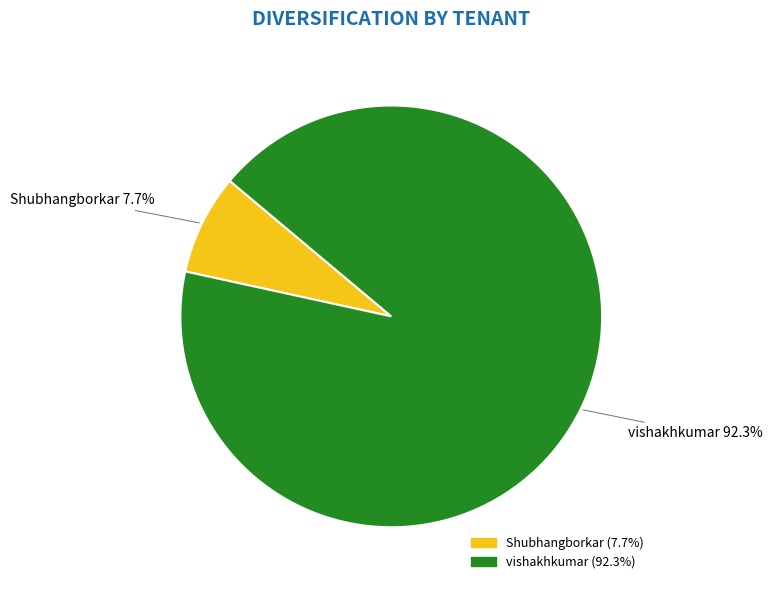

How many slices are in this pie chart?

2